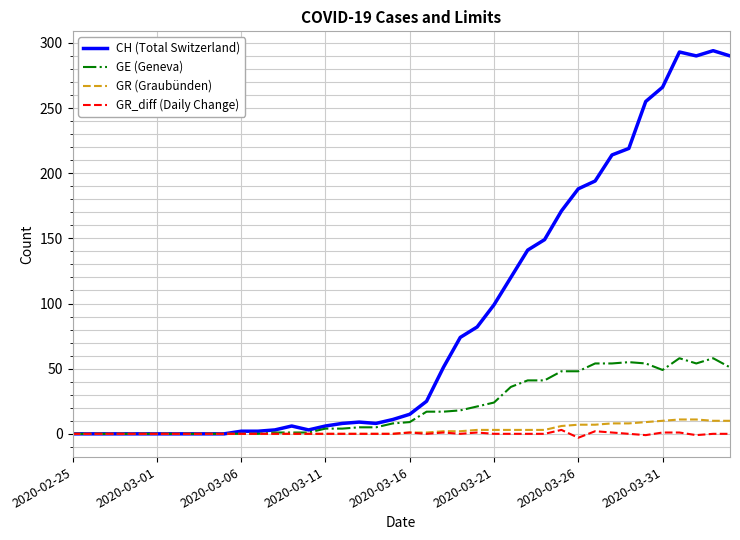

What is the maximum value shown in the chart?

294